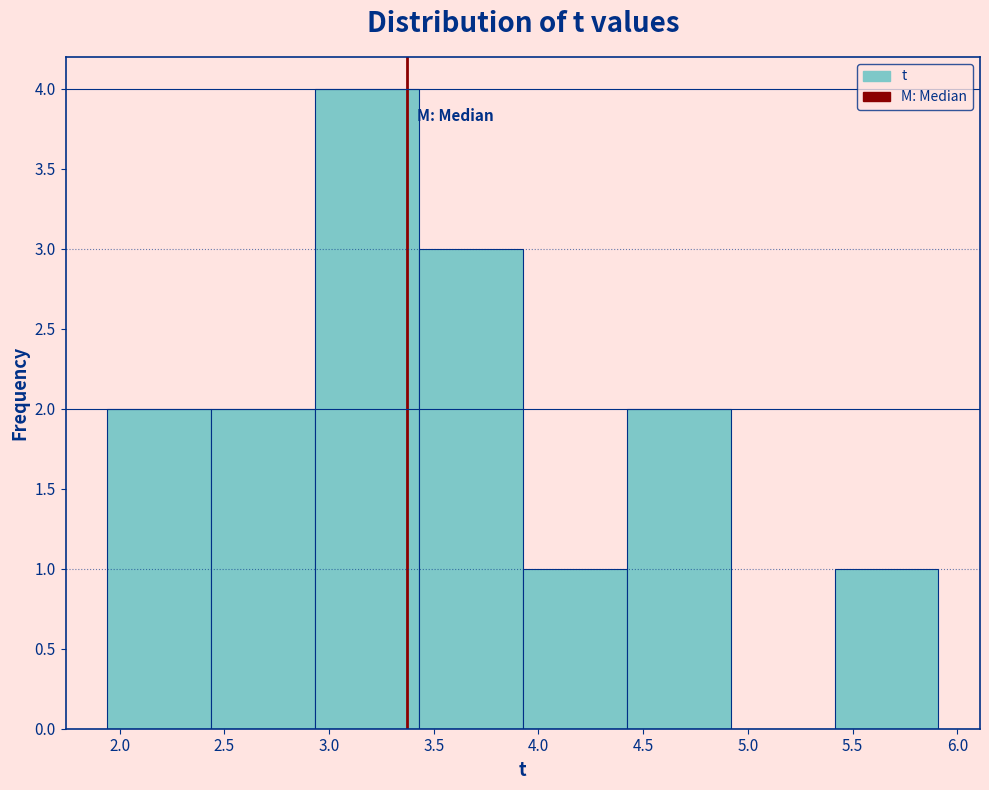

How tall is the bar that spans 1.95 to 2.45 on the x-axis? Neither the bar edges nor the heights are printed on the chart, so give them approximately, as read against the axes.

2